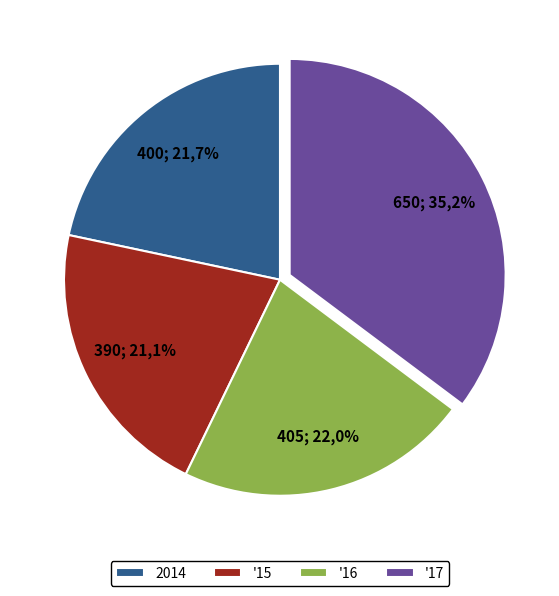

To the nearest percent, what is the average slice percentage?

25%